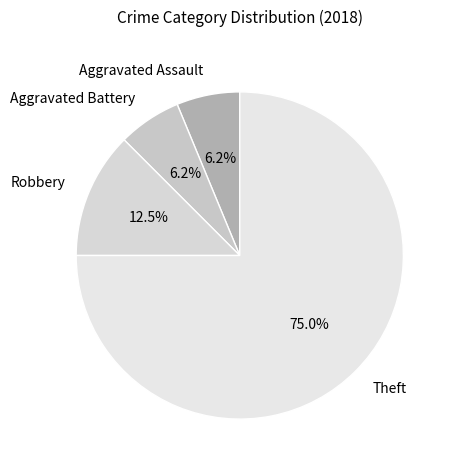

What is the ratio of the value at Aggravated Battery to the value at Robbery?

0.5